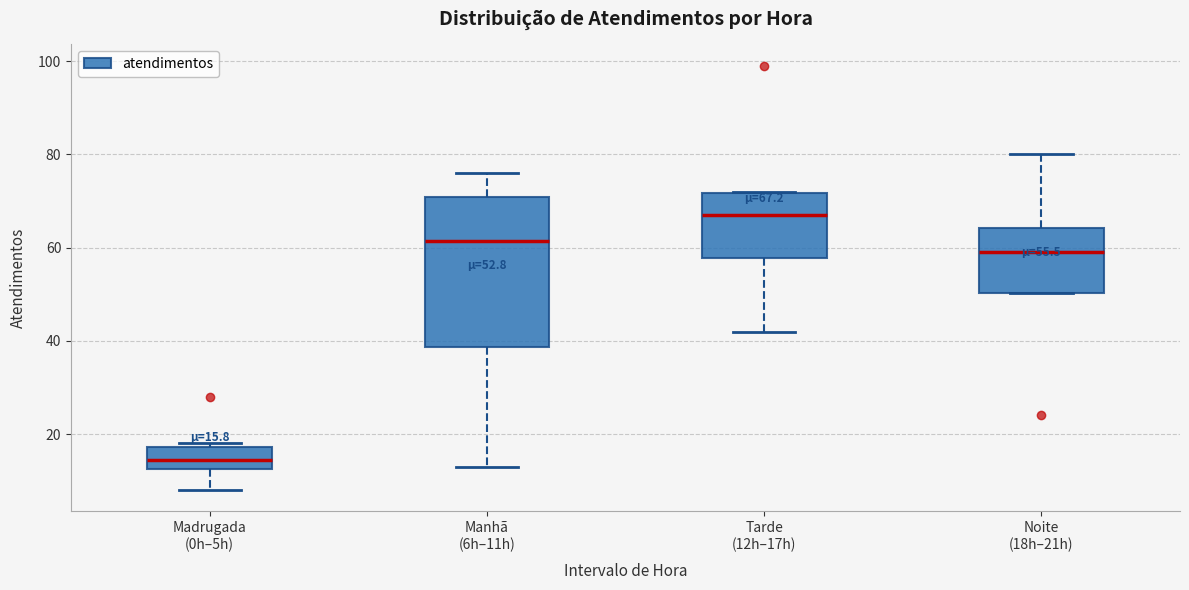

Comparing the boxes themselves (not the whiskers), which one is the tallest?

Manhã (6h–11h)